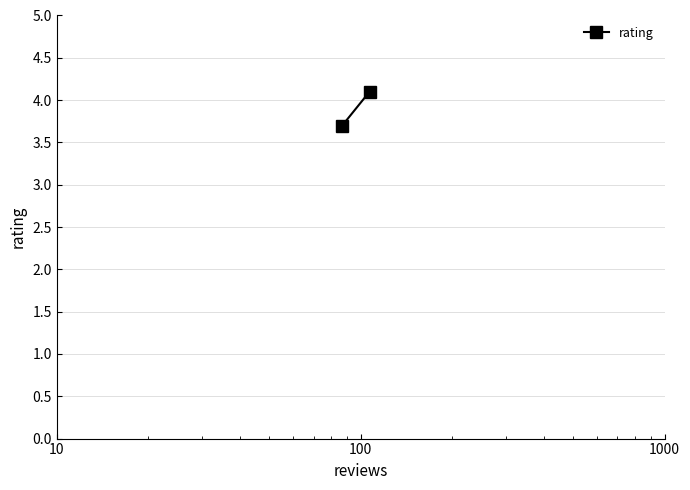

What is the minimum value shown in the chart?

3.7